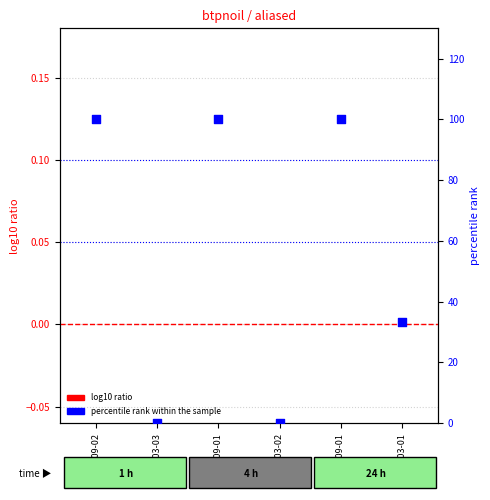

Which series contains the highest Y value?

percentile rank within the sample